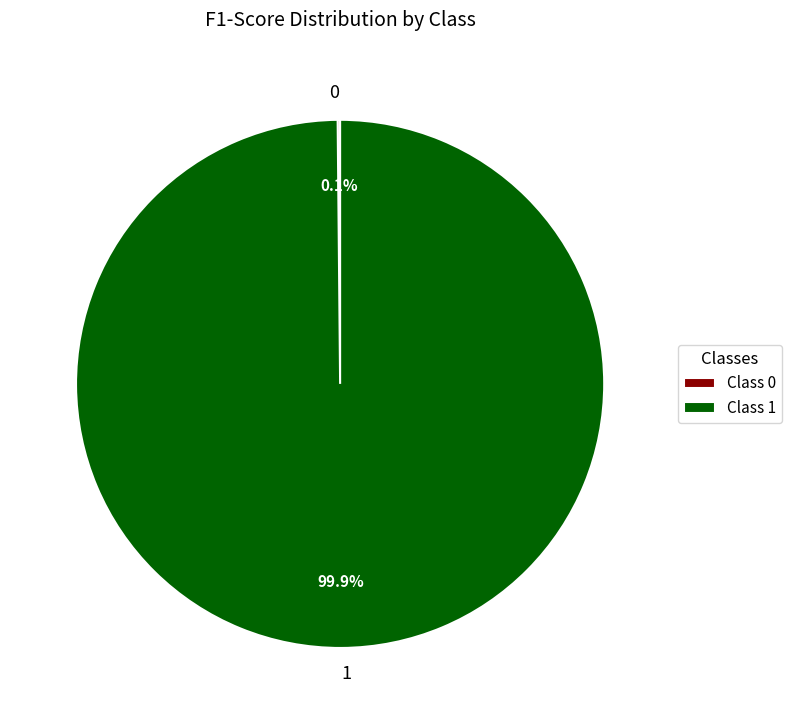

Is there any slice that represents more than half of the pie?

Yes